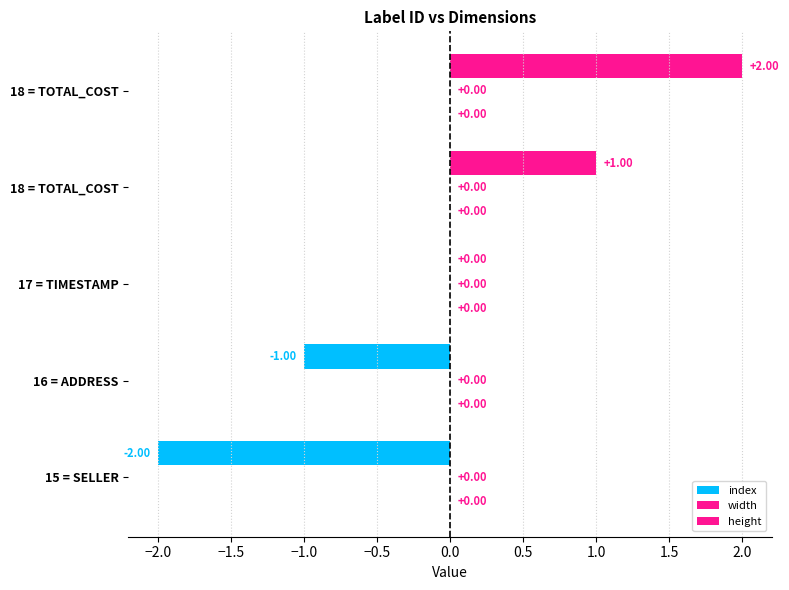

How many data points does each series have?

5